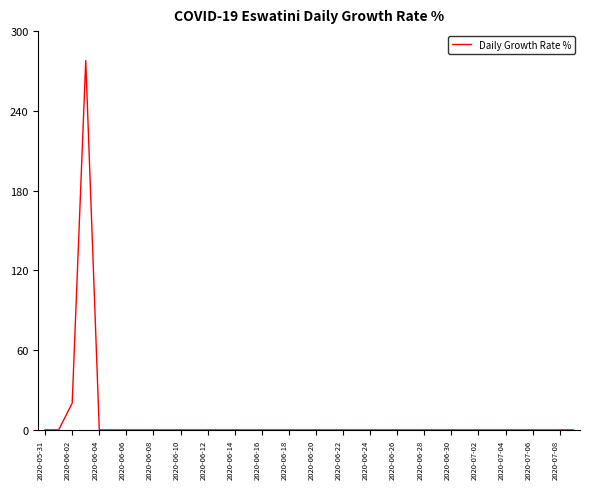

What is the difference between the maximum and minimum values?

277.8